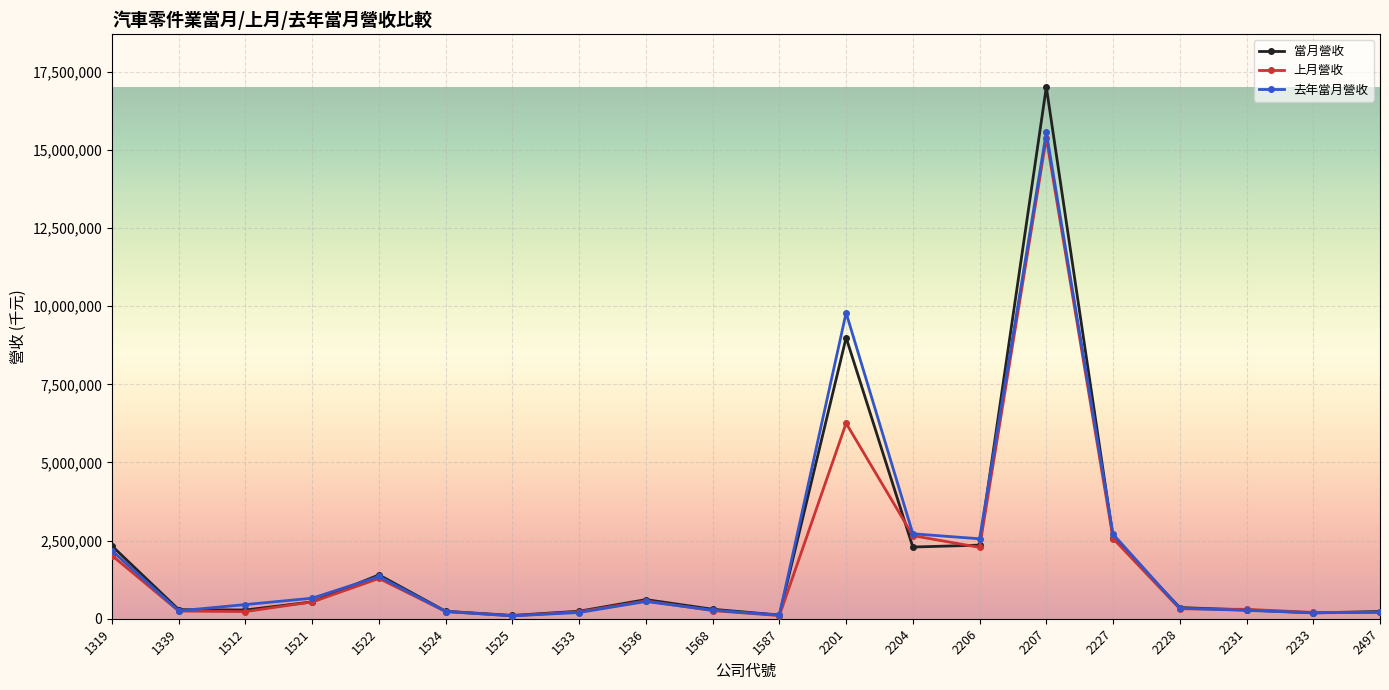

The value of 當月營收 at 2206 is 949054. True or false?

False